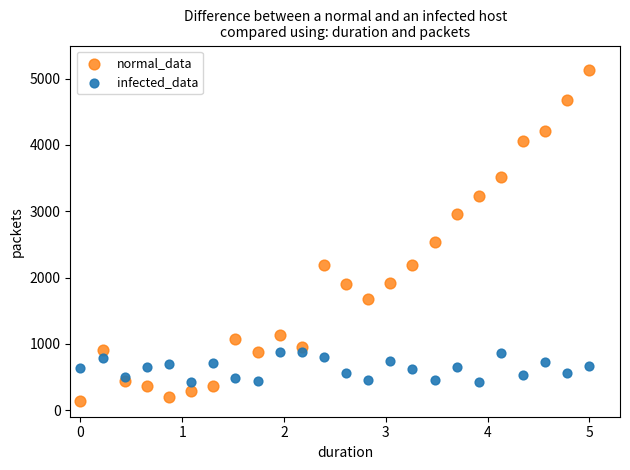

What are all the series names shown in the legend?

normal_data, infected_data